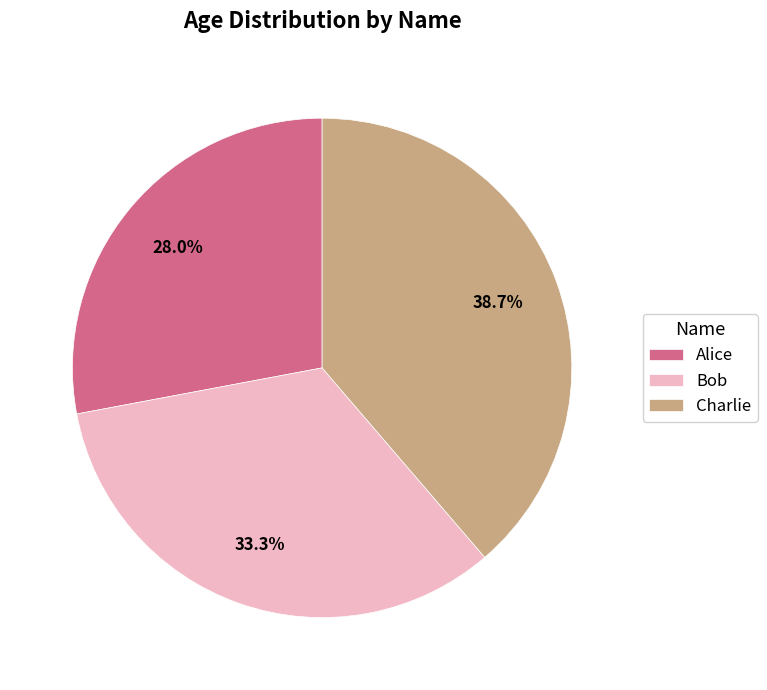

Which slice is the smallest?

Alice